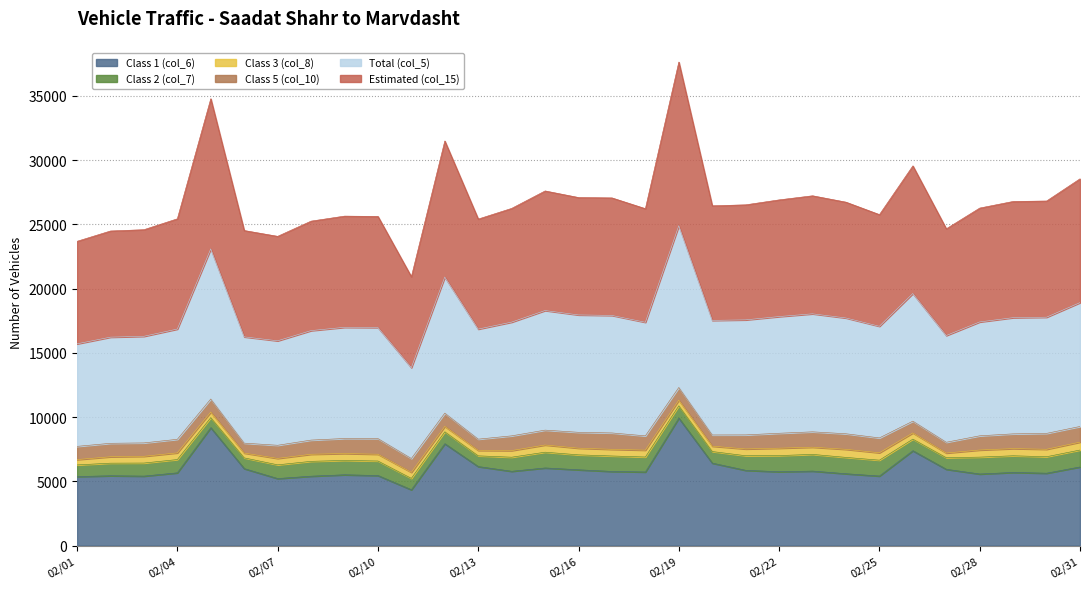

What are all the series names shown in the legend?

Class 1 (col_6), Class 2 (col_7), Class 3 (col_8), Class 5 (col_10), Total (col_5), Estimated (col_15)